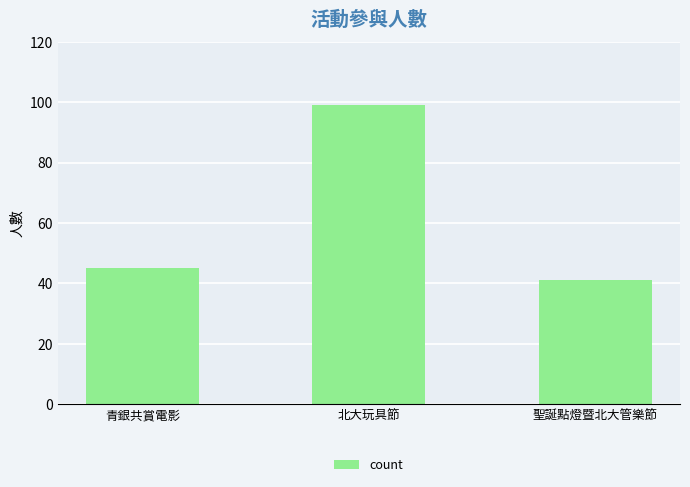

Are the bars horizontal?

No